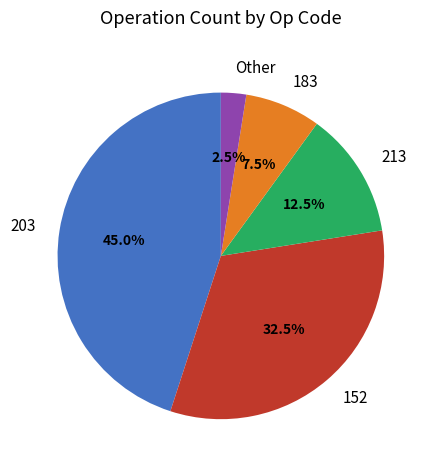

Does any single category account for the majority?

No